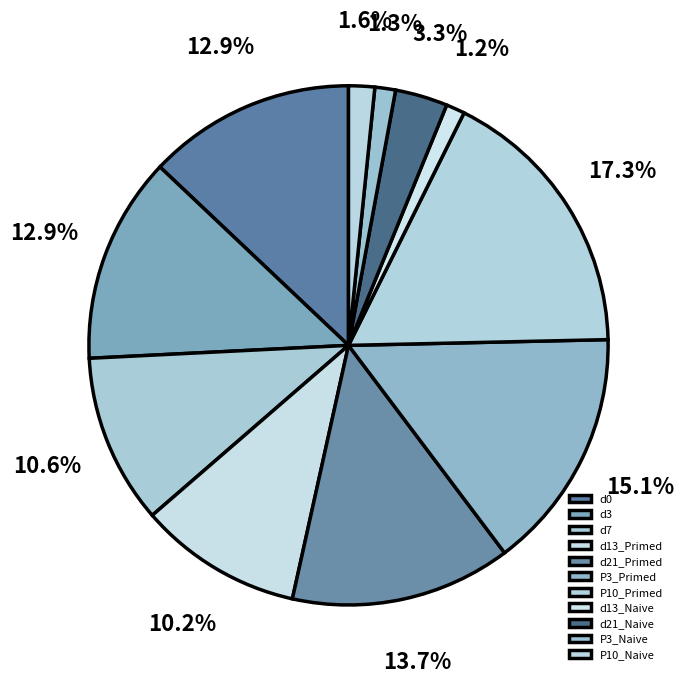

Is there any slice that represents more than half of the pie?

No